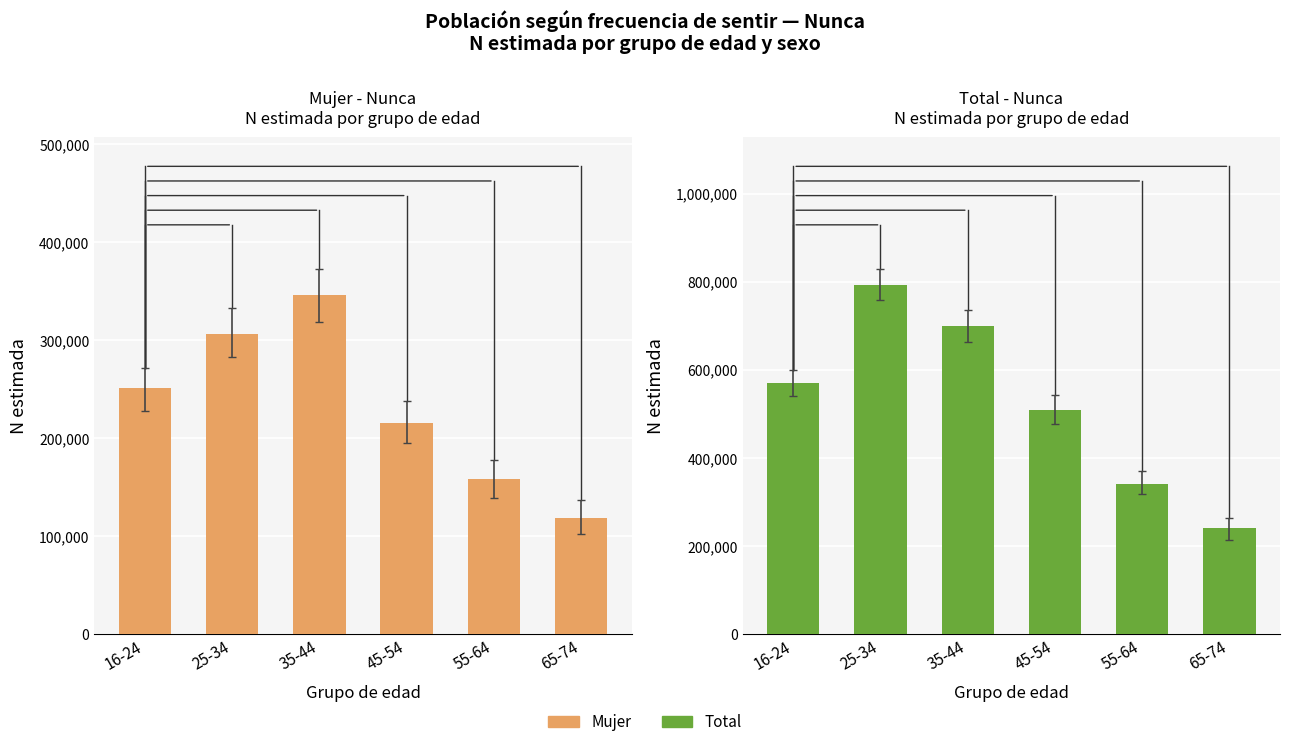

The value of Total at 35-44 is 1015596. True or false?

False